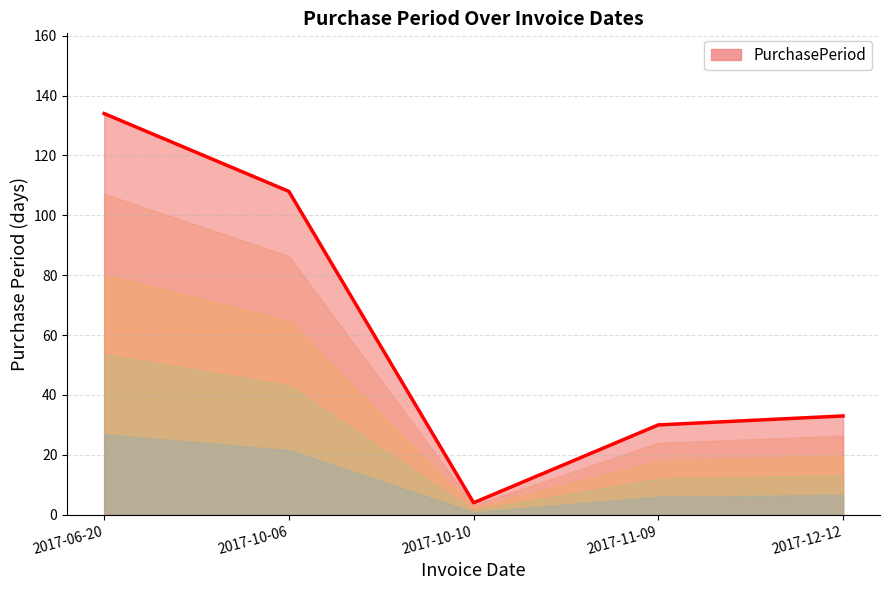

How many lines are shown in the chart?

1